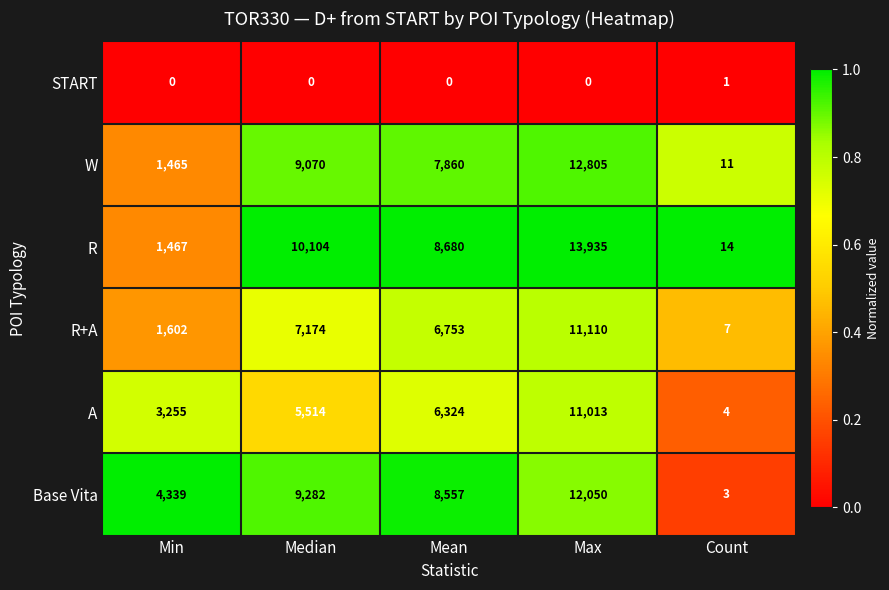

Is it true that R+A equals 10963 at Median?

False